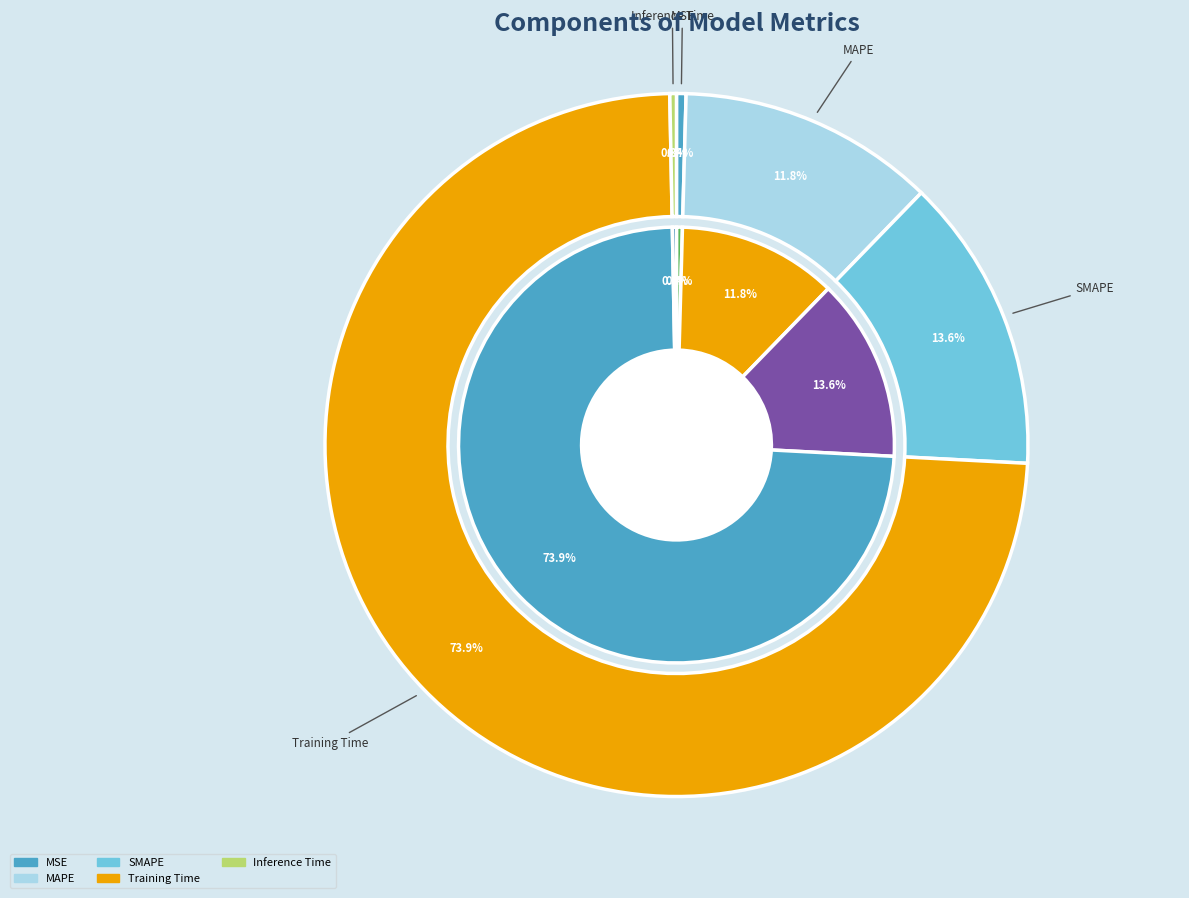

Which slice is the largest?

Training Time